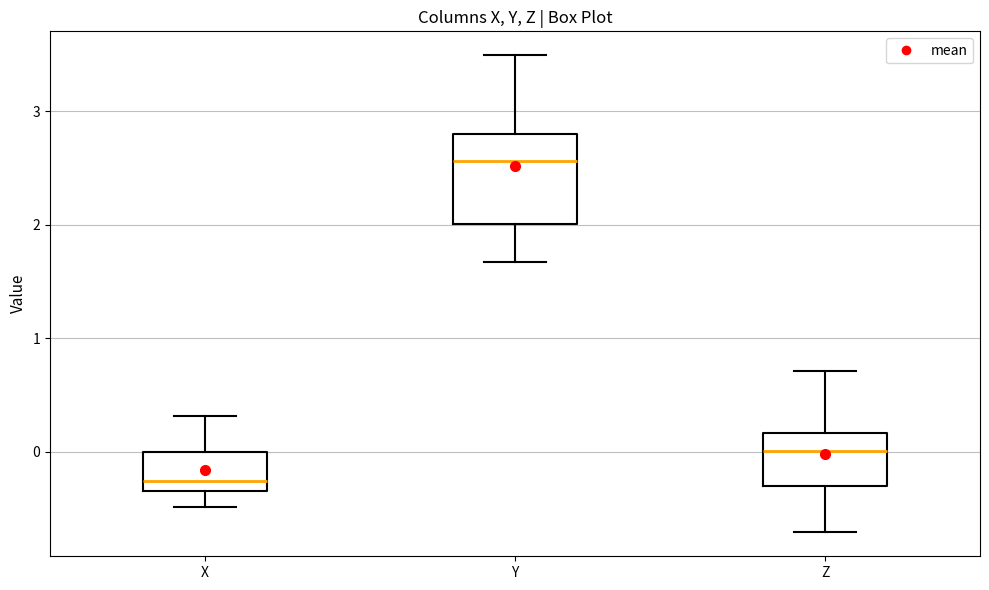

Reading left to right, transcribe this box plot: for each box, give where its median line is, the range the box spans, and where its two whiskers end, as read against the y-axis. The values are not printed on the chart, so give them approximately, as read against the axis.

X: median -0.3 (just above the box's lower edge), box -0.3 to 0.0, whiskers -0.5 to 0.3
Y: median 2.6, box 2.0 to 2.8, whiskers 1.7 to 3.5
Z: median 0.0, box -0.3 to 0.2, whiskers -0.7 to 0.7